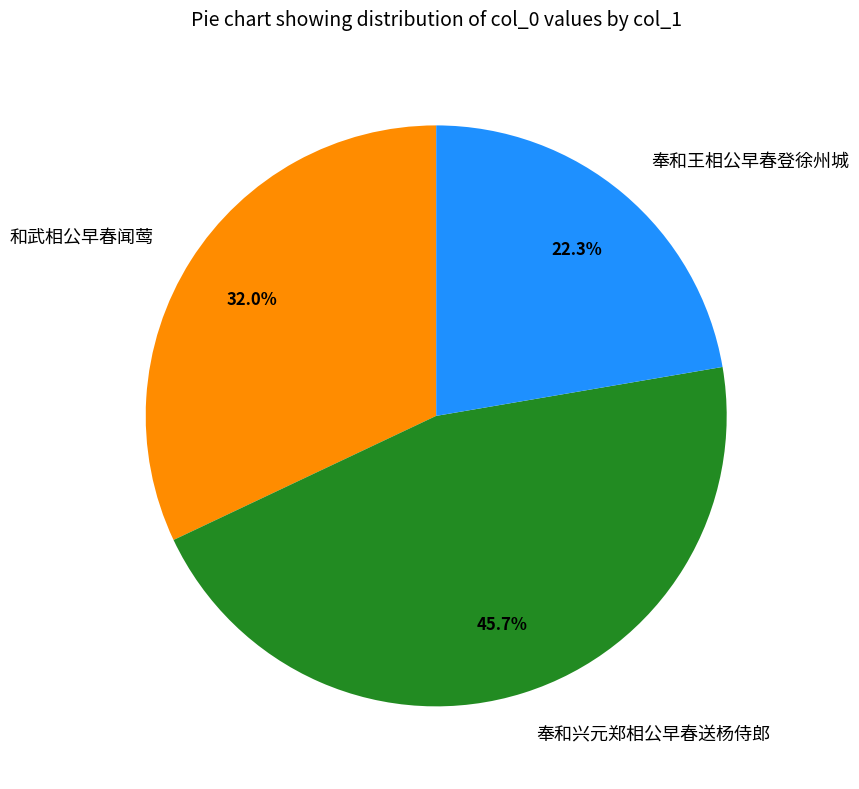

Count the number of slices in the pie.

3